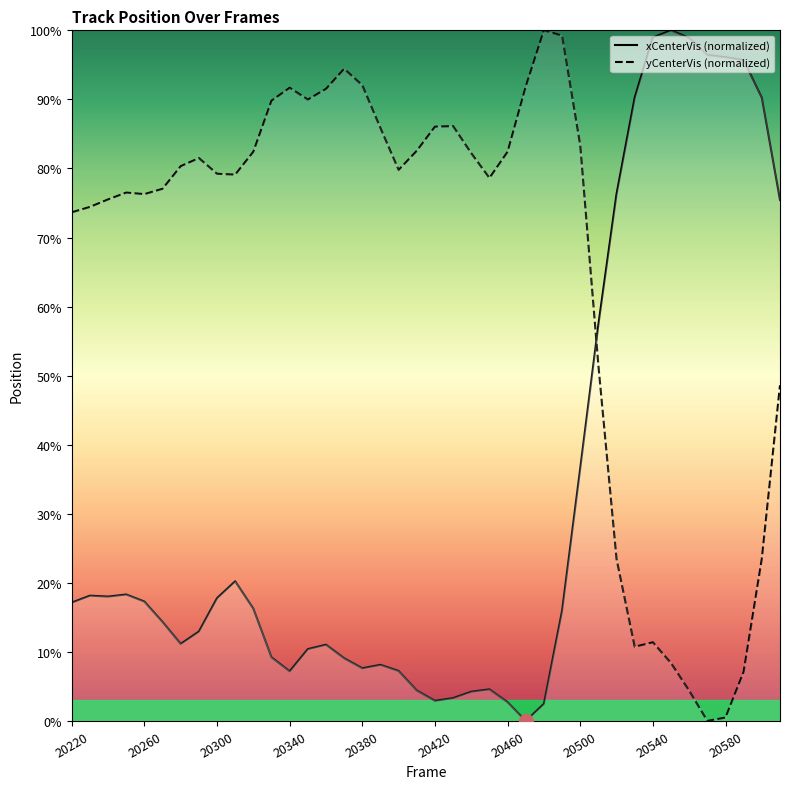

How many intersections are there between yCenterVis (normalized) and xCenterVis (normalized)?

1